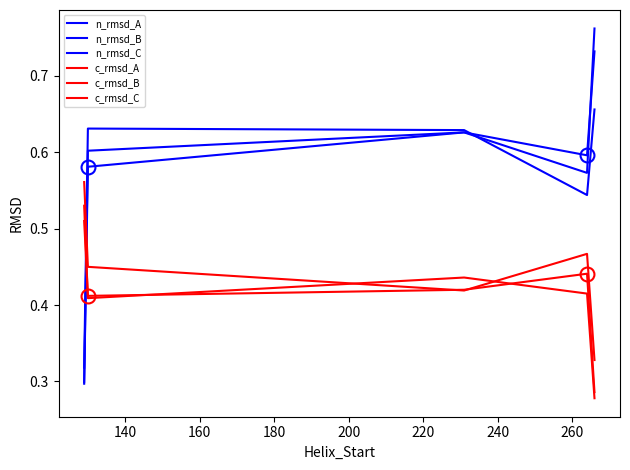

Rank the series by their maximum value, from lowest to highest.

c_rmsd_A, c_rmsd_C, c_rmsd_B, n_rmsd_B, n_rmsd_A, n_rmsd_C